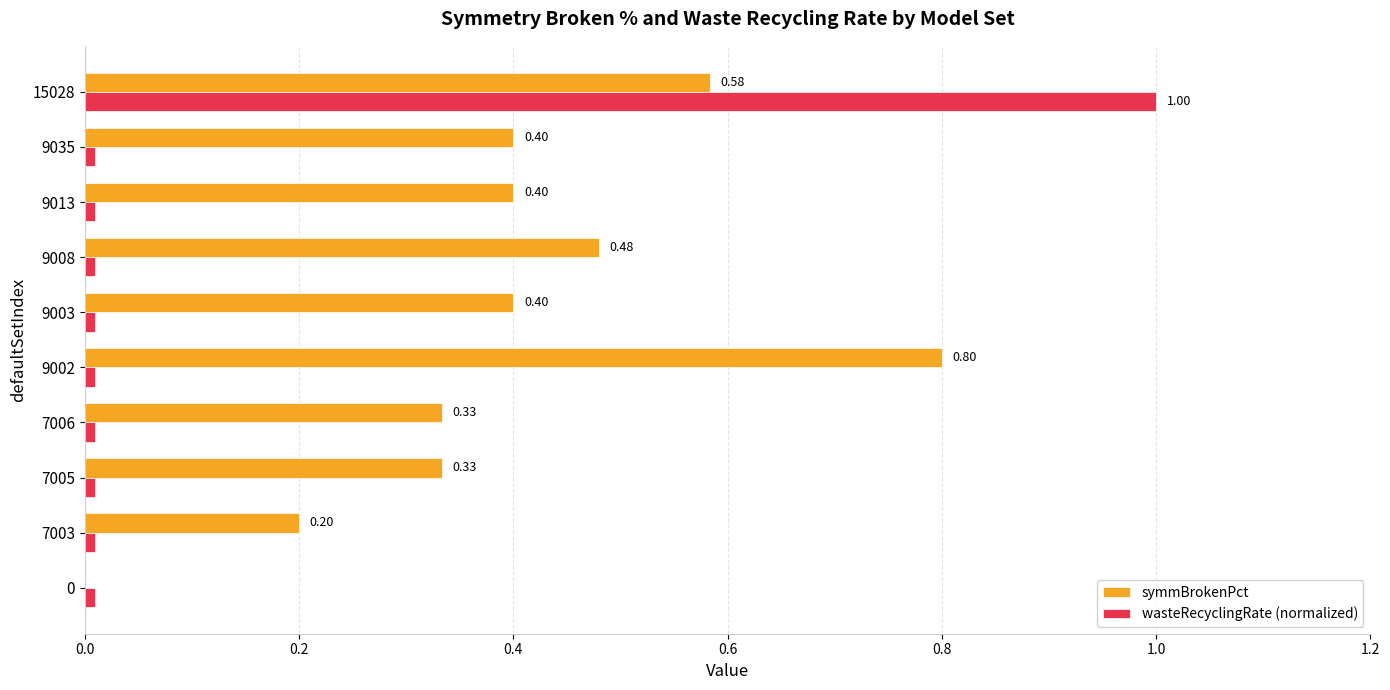

What is the sum of all symmBrokenPct values?

3.9